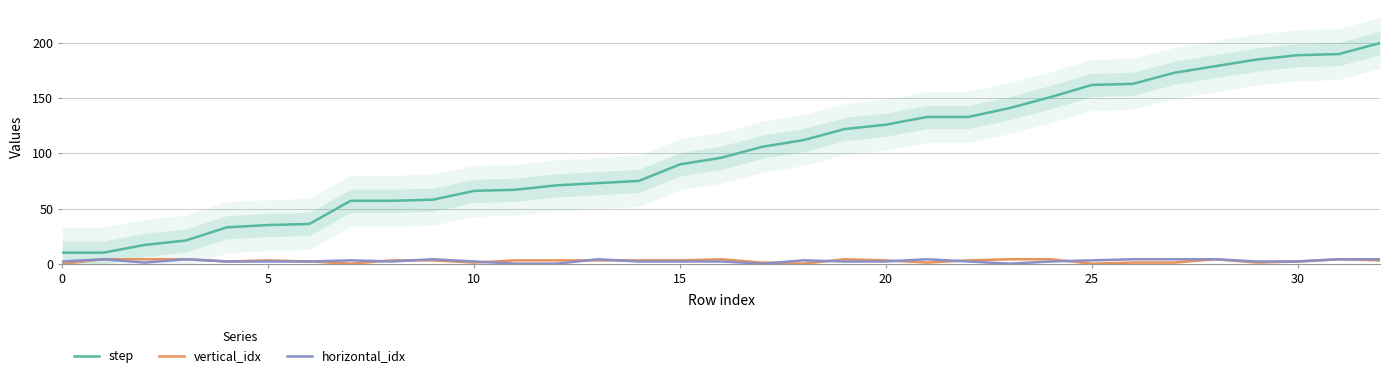

How many distinct data groups are displayed?

3